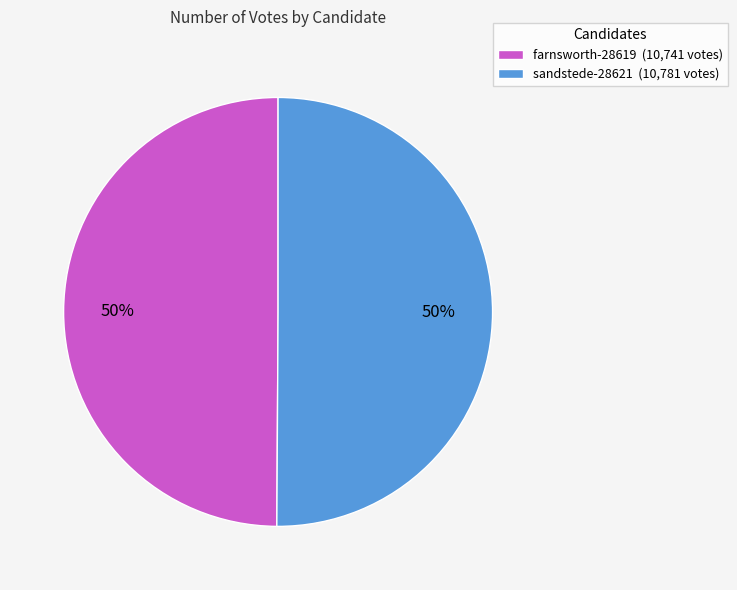

Do sandstede-28621 (10,781 votes) and farnsworth-28619 (10,741 votes) together represent more than half of the pie?

Yes